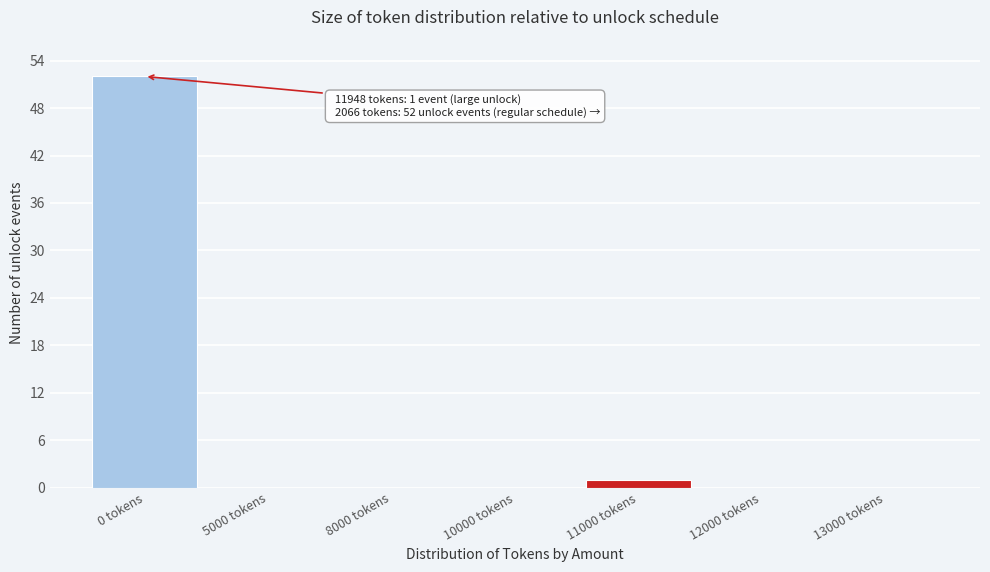

Reading right to left, transcribe all the data shown in this chart.

13000 tokens=0	12000 tokens=0	11000 tokens=1	10000 tokens=0	8000 tokens=0	5000 tokens=0	0 tokens=52